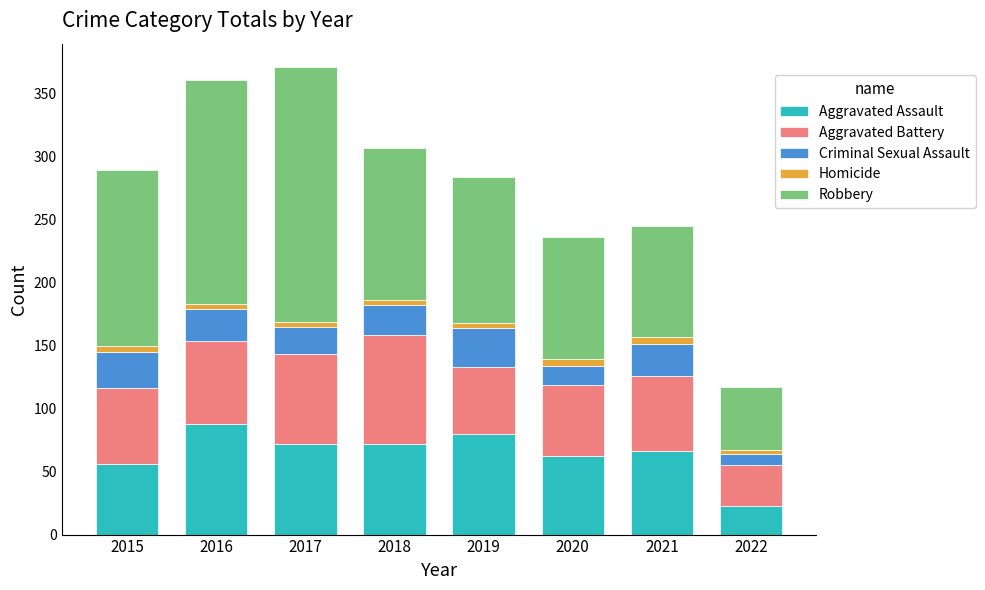

Which category has the lowest value in the Aggravated Assault series?

2022